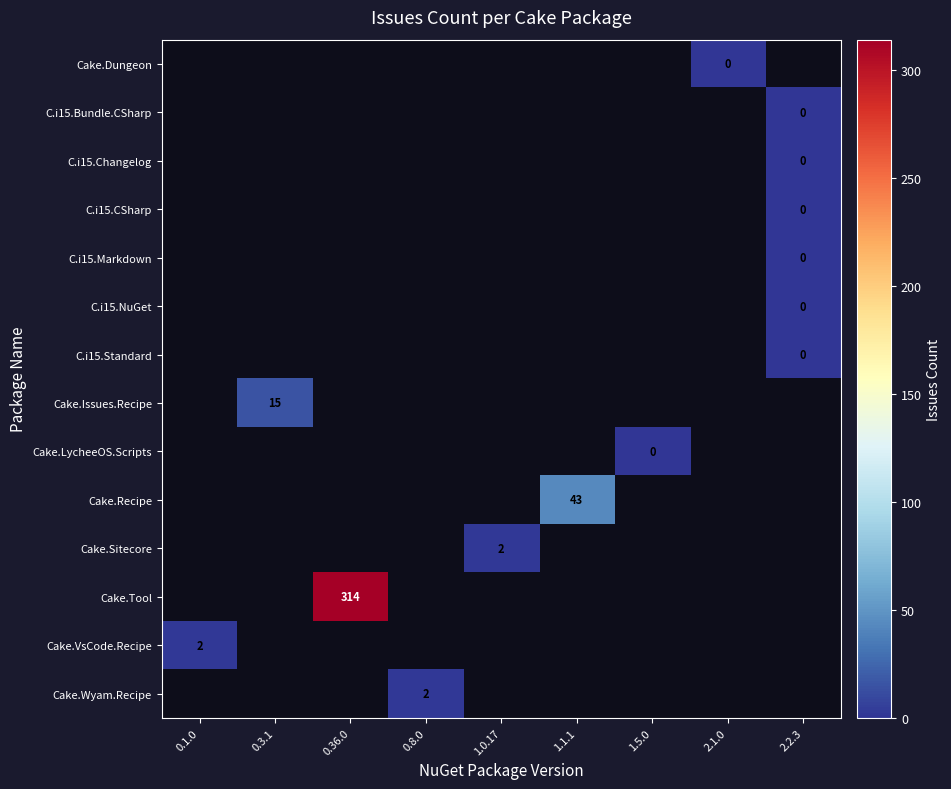

How many positive values does the Cake.Issues.Recipe series have?

1